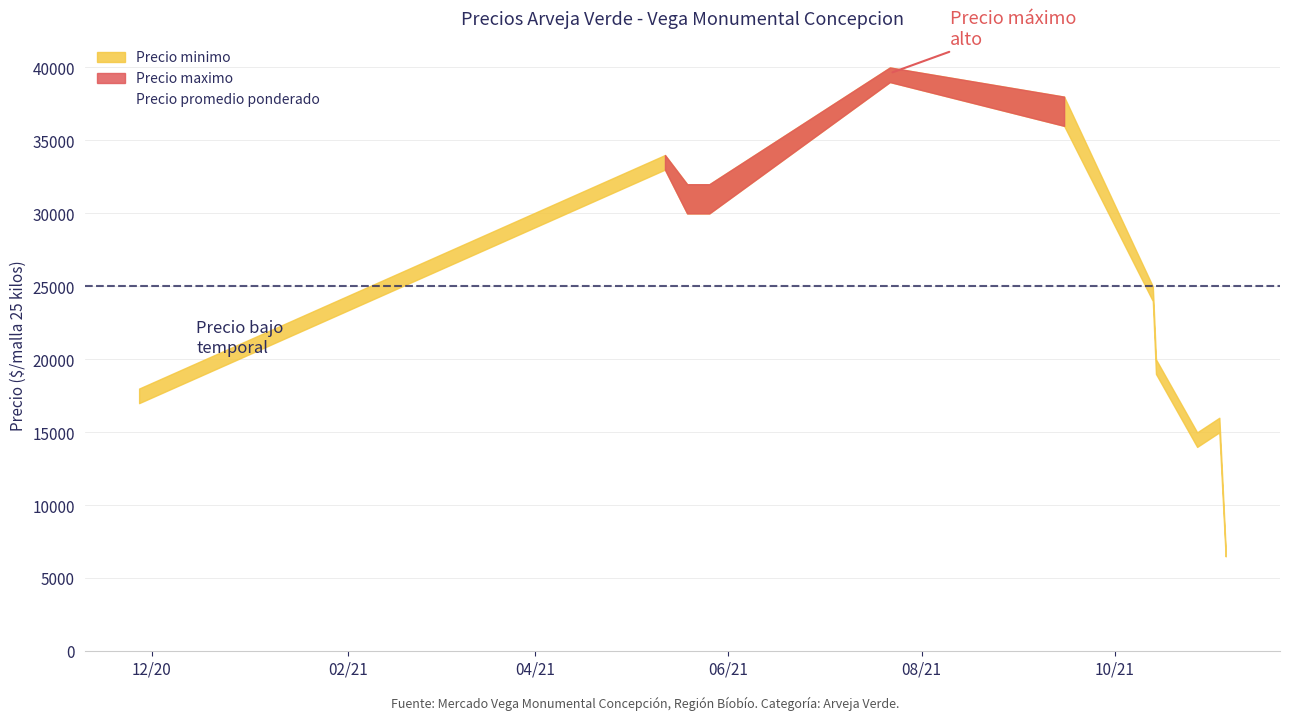

In Precio maximo, how many points are lower than both neighbors (excluding endpoints)?

3